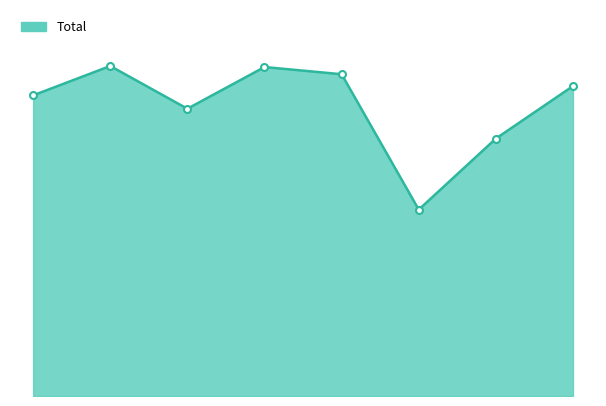

What is the average value?

564